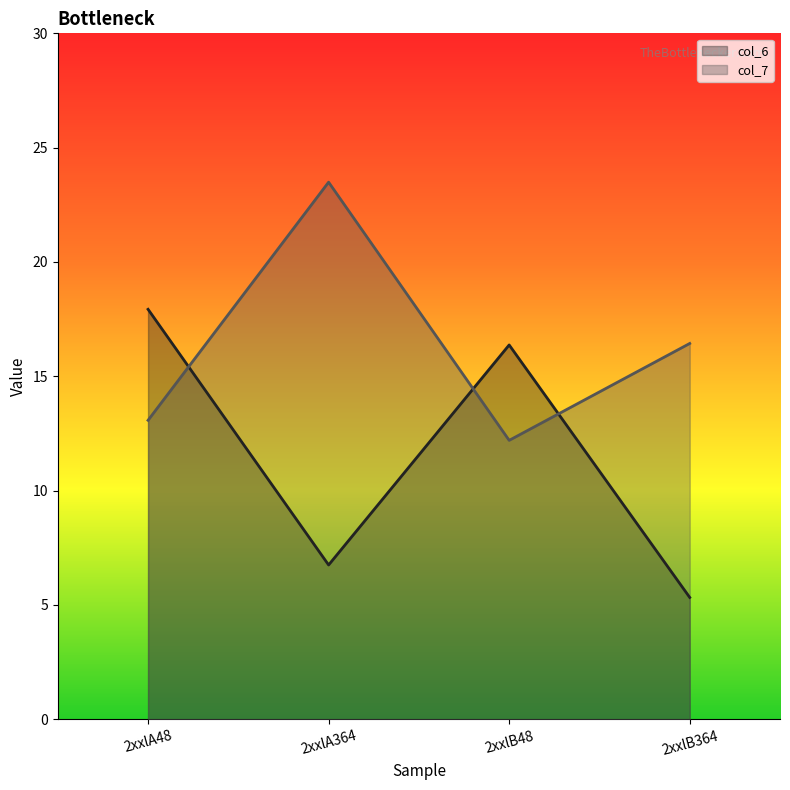

After their last crossing, which series has the higher values: col_7 or col_6?

col_7